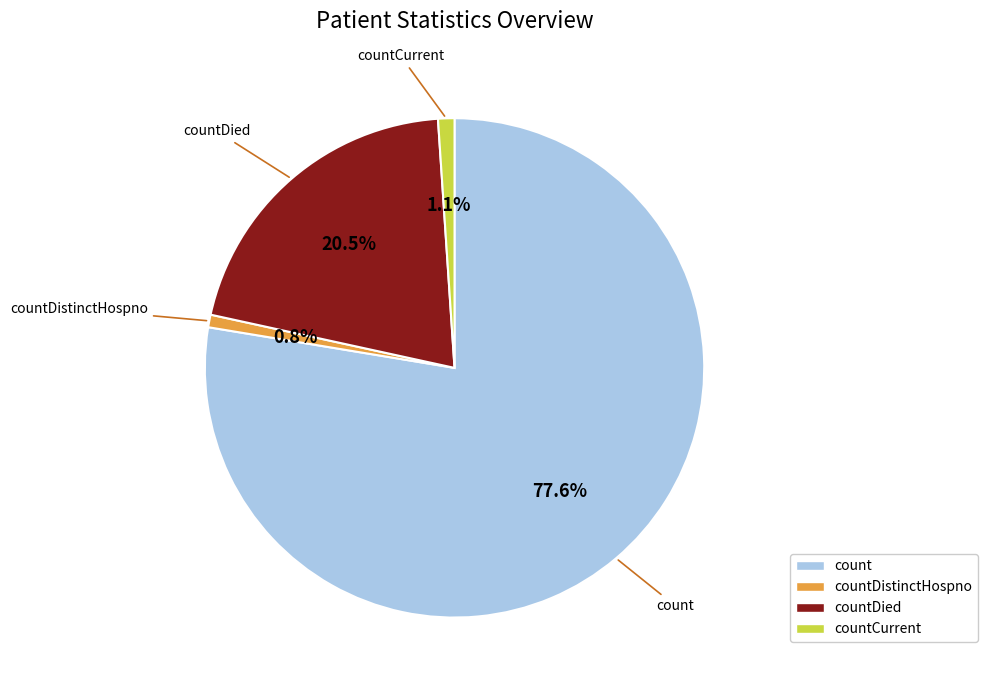

Does any single category account for the majority?

Yes